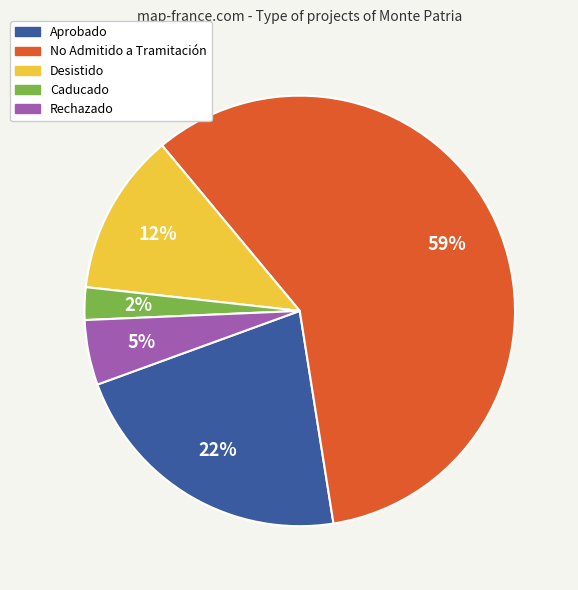

Is there any slice that represents more than half of the pie?

Yes